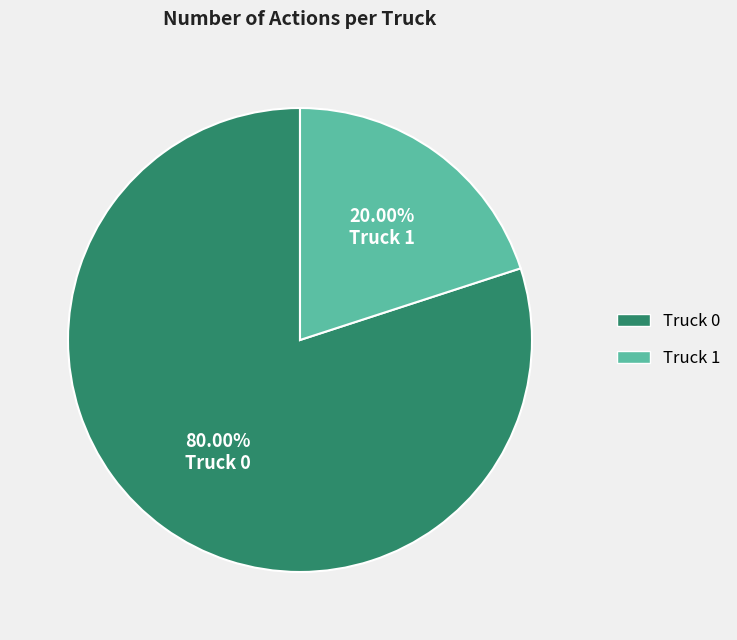

What is the largest slice in the pie chart?

Truck 0